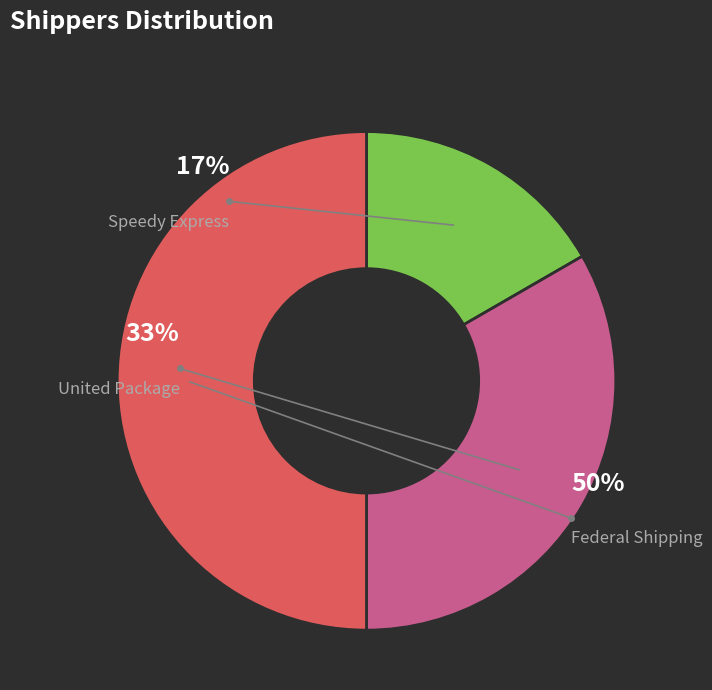

Does United Package represent more than half of the total?

No